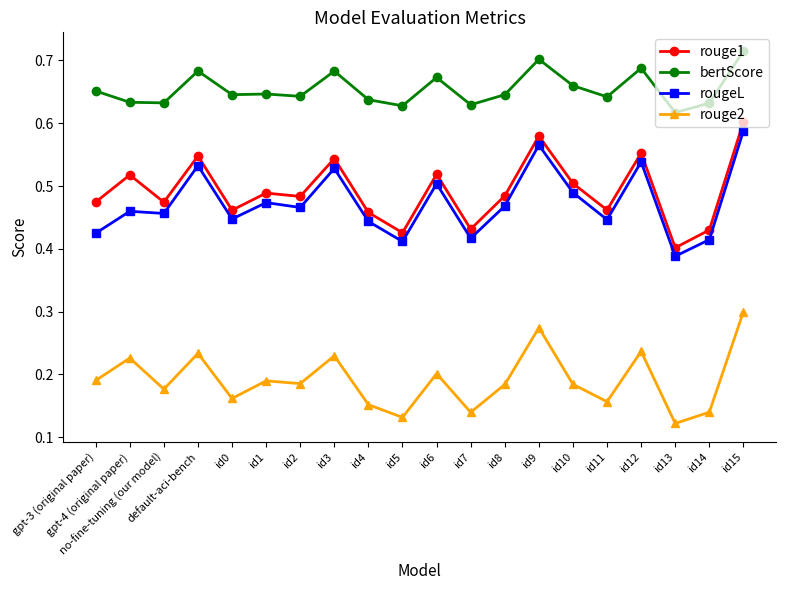

List the series in order of their peak value, lowest first.

rouge2, rougeL, rouge1, bertScore